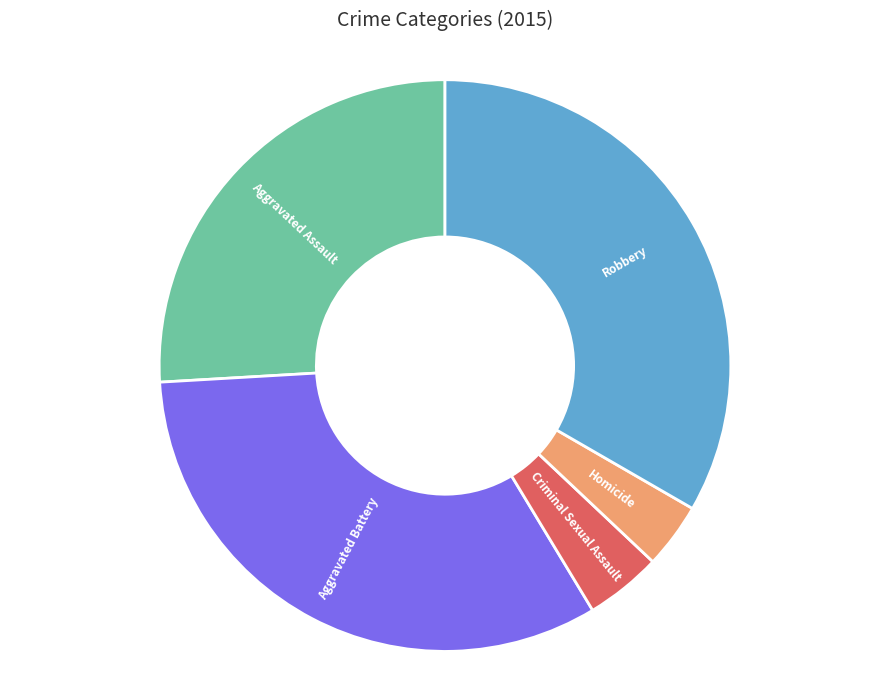

Is there any slice that represents more than half of the pie?

No